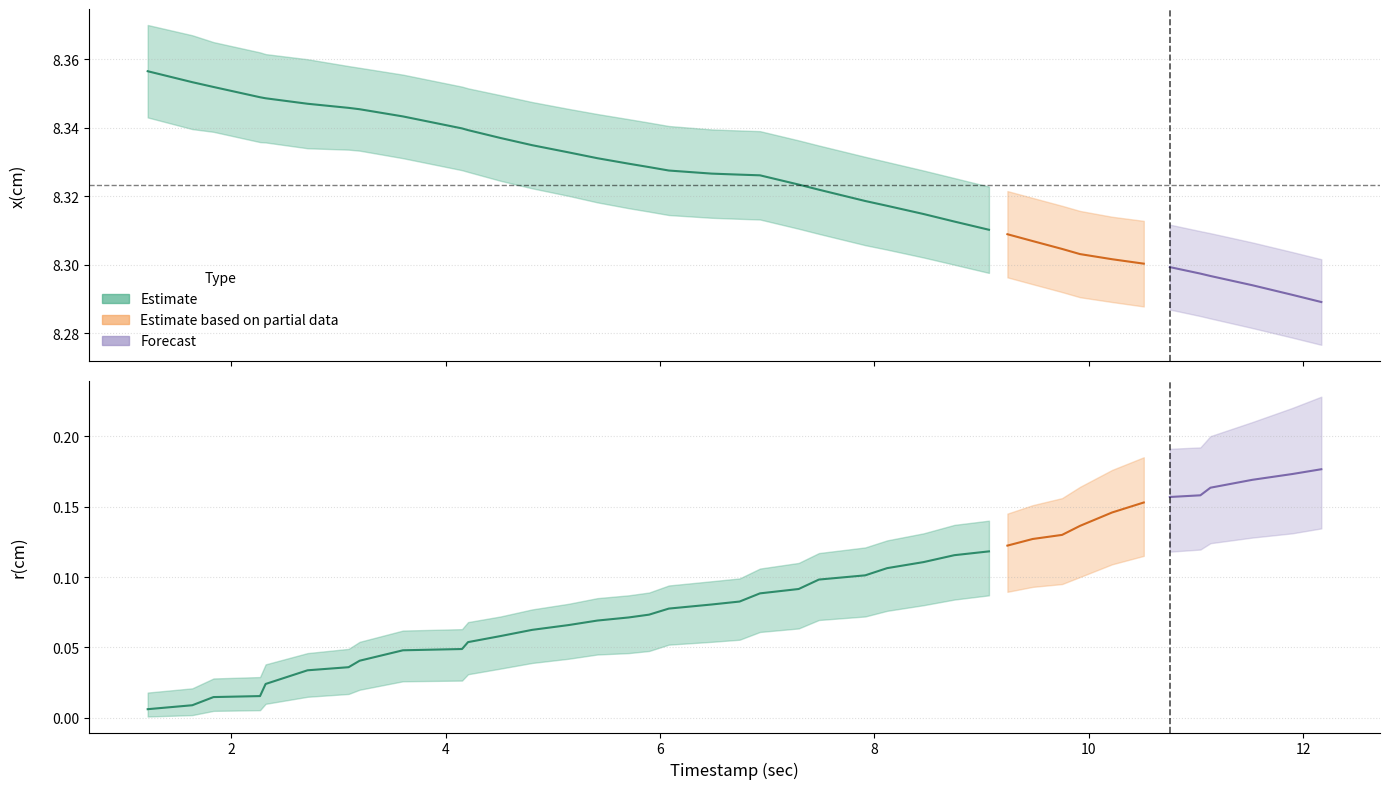

What is the greatest value displayed?

8.4